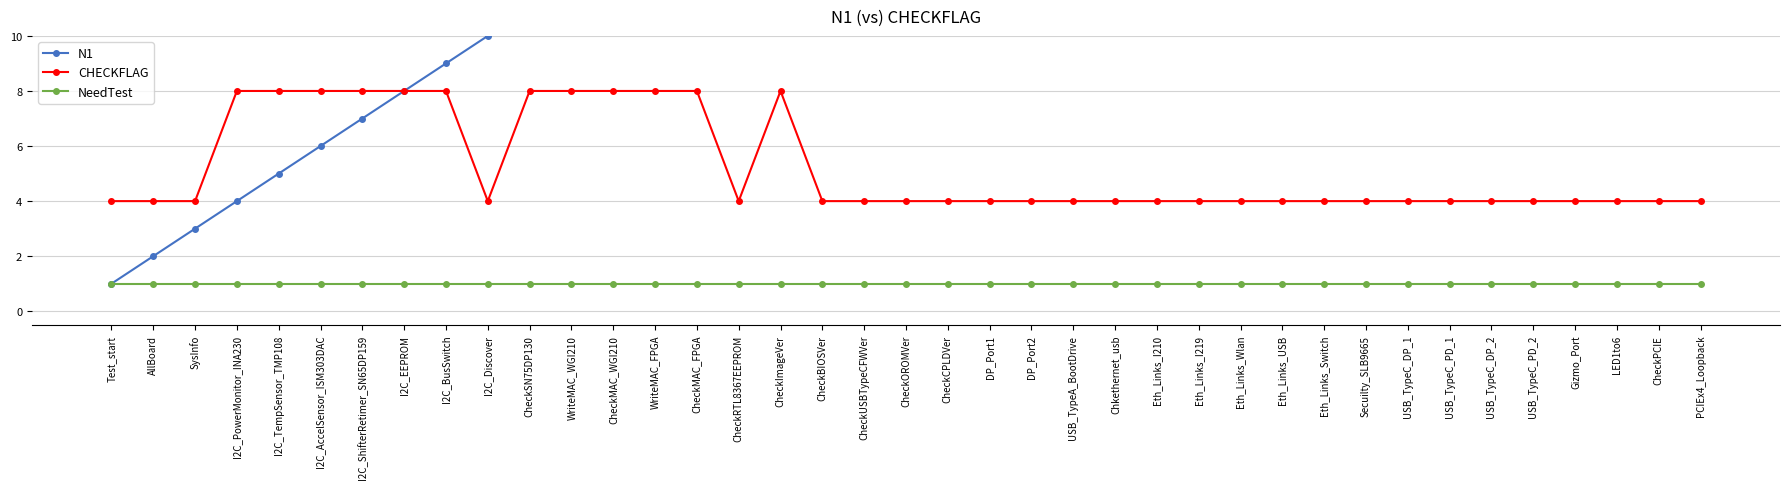

Which has a higher value, CheckSN75DP130 or USB_TypeC_DP_2?

USB_TypeC_DP_2